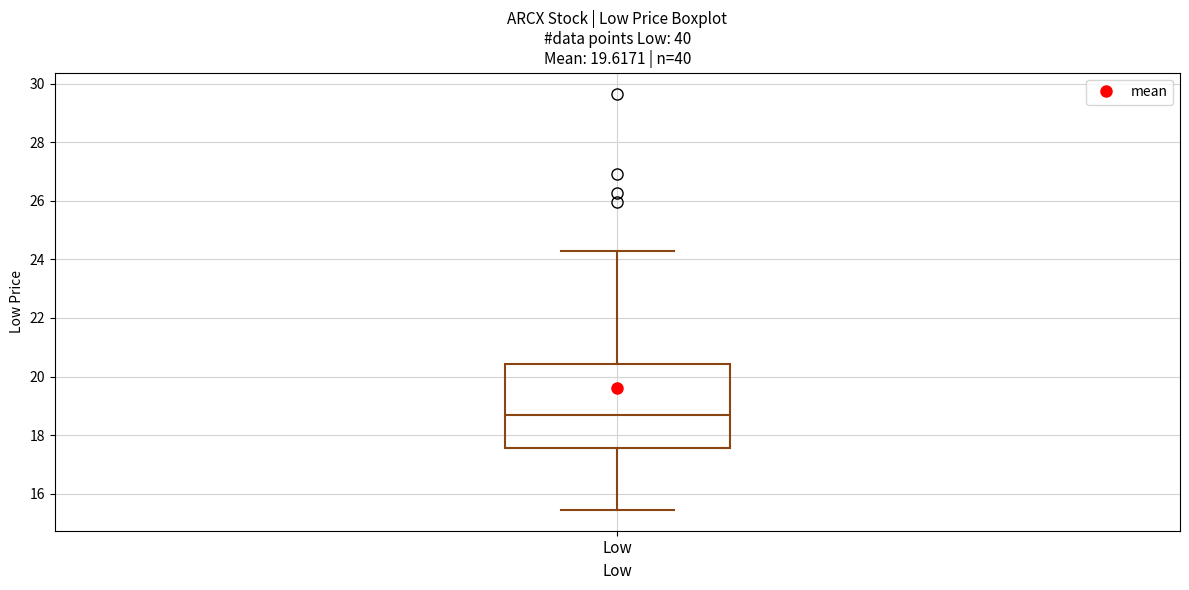

Transcribe this box plot: give where the median line is, the range the box spans, and where the two whiskers end, as read against the y-axis. The values are not printed on the chart, so give them approximately, as read against the axis.

median 18.8, box 17.6 to 20.4, whiskers 15.4 to 24.2